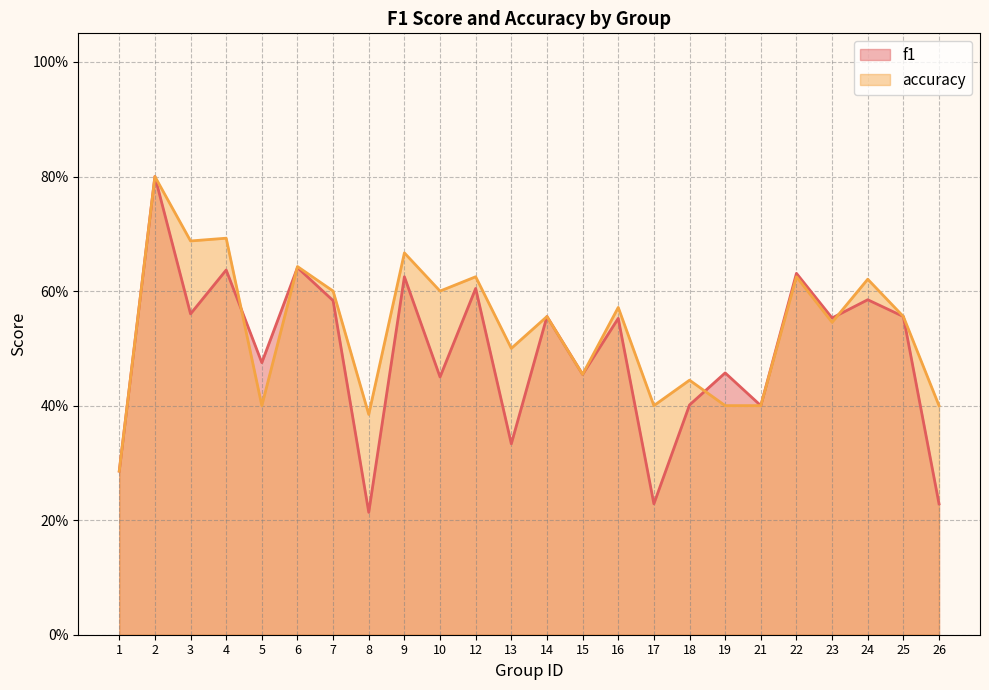

The accuracy series shows 0.3 at 10. True or false?

False